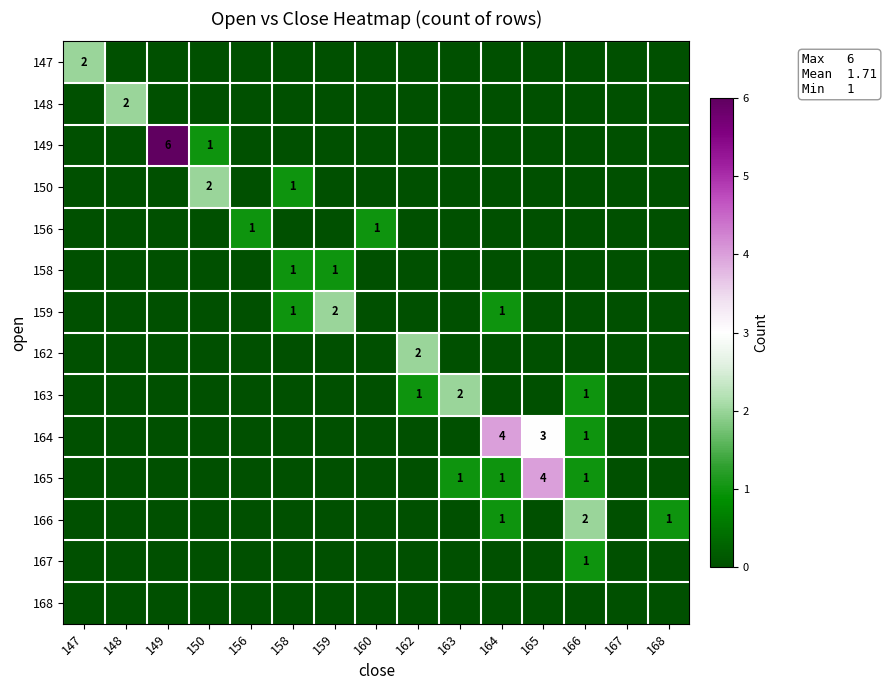

The value of 149 at 150 is 1. True or false?

True